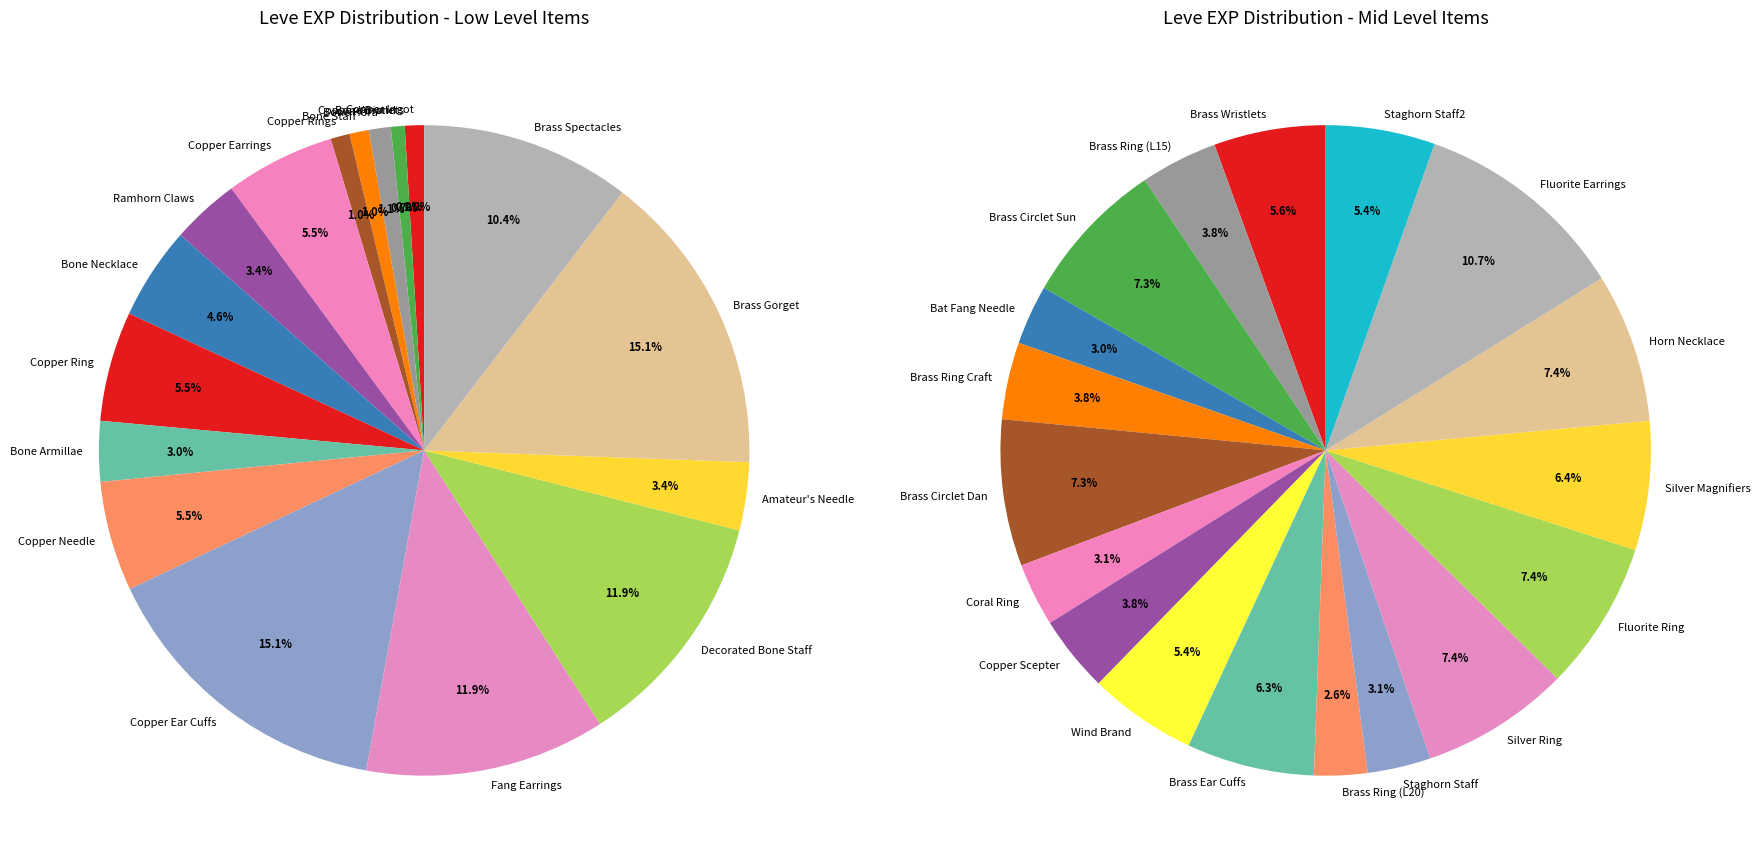

Which slice is the largest?

Copper Ear Cuffs